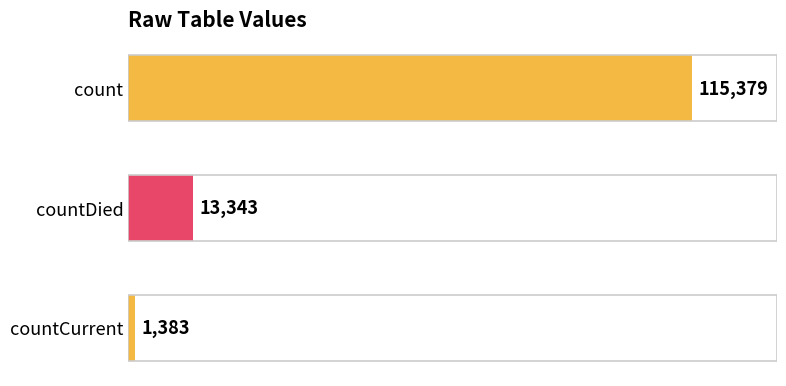

True or false: the data shows 47989 at count.

False